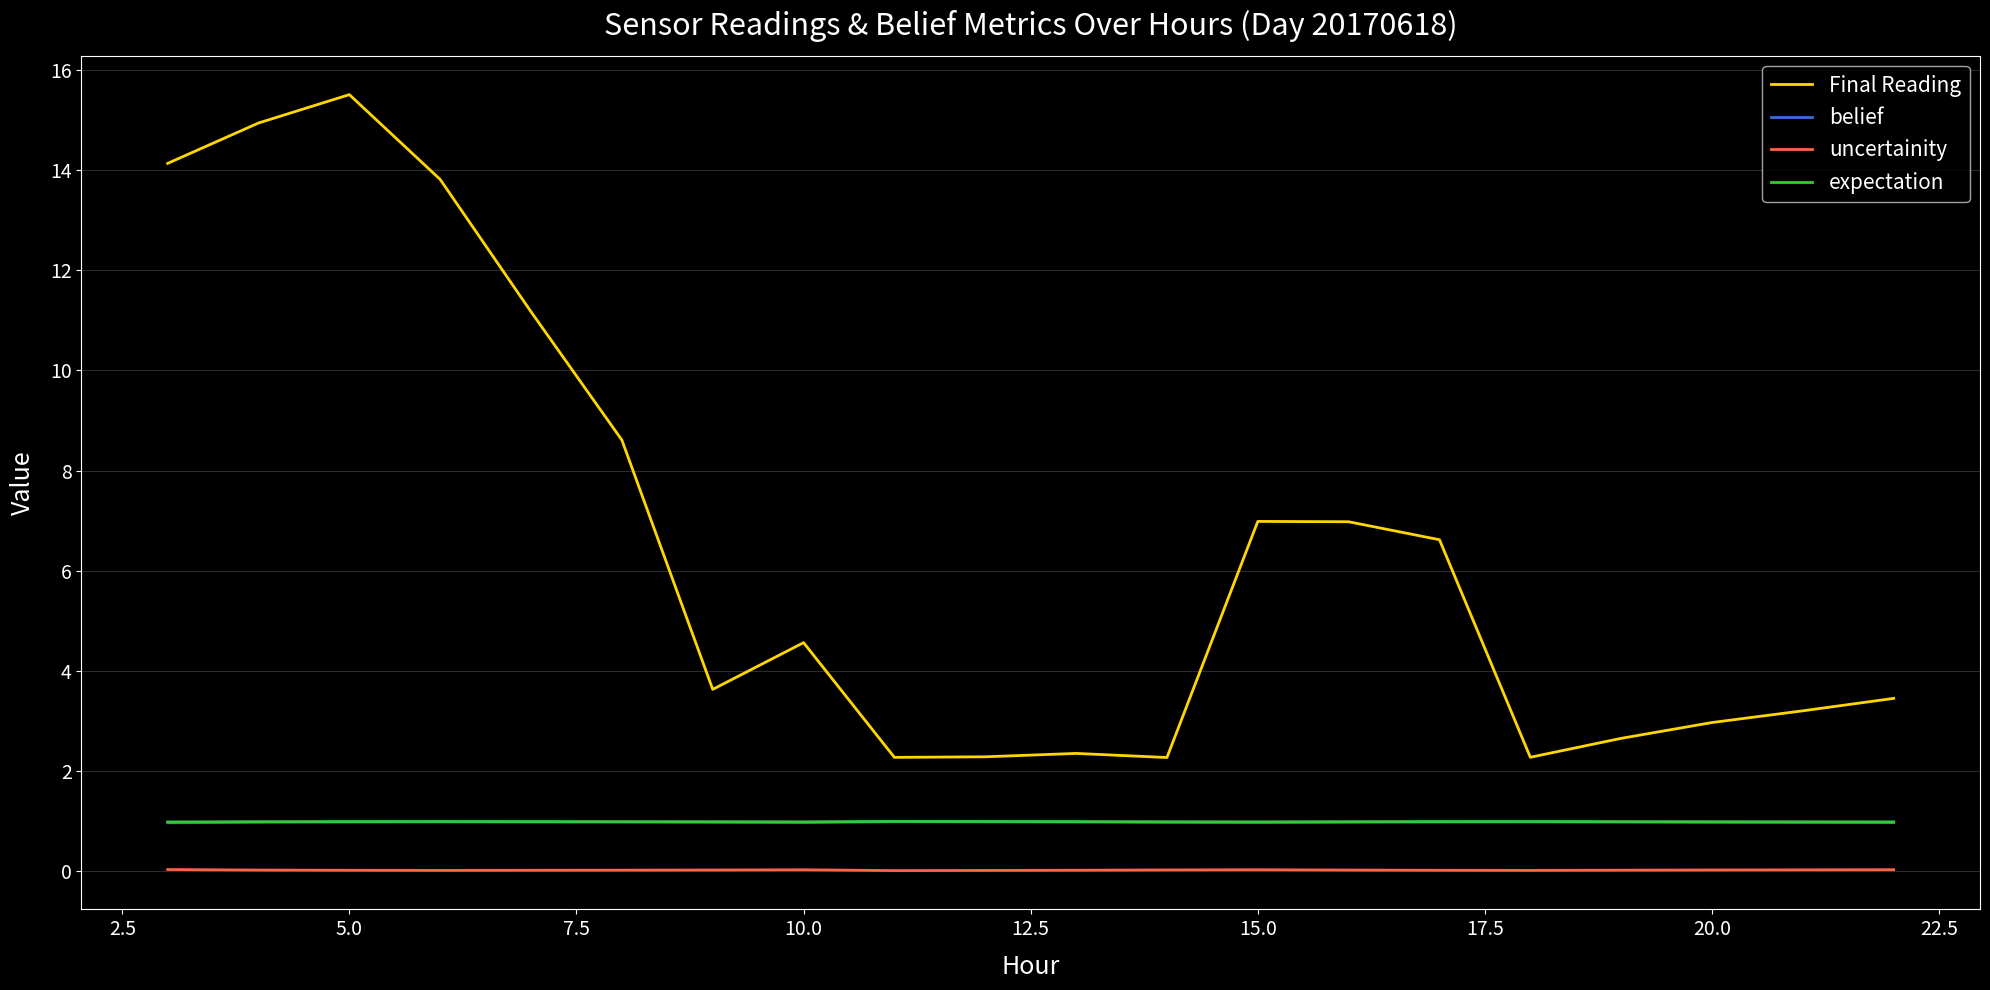

Which series has the largest range (max minus min)?

Final Reading